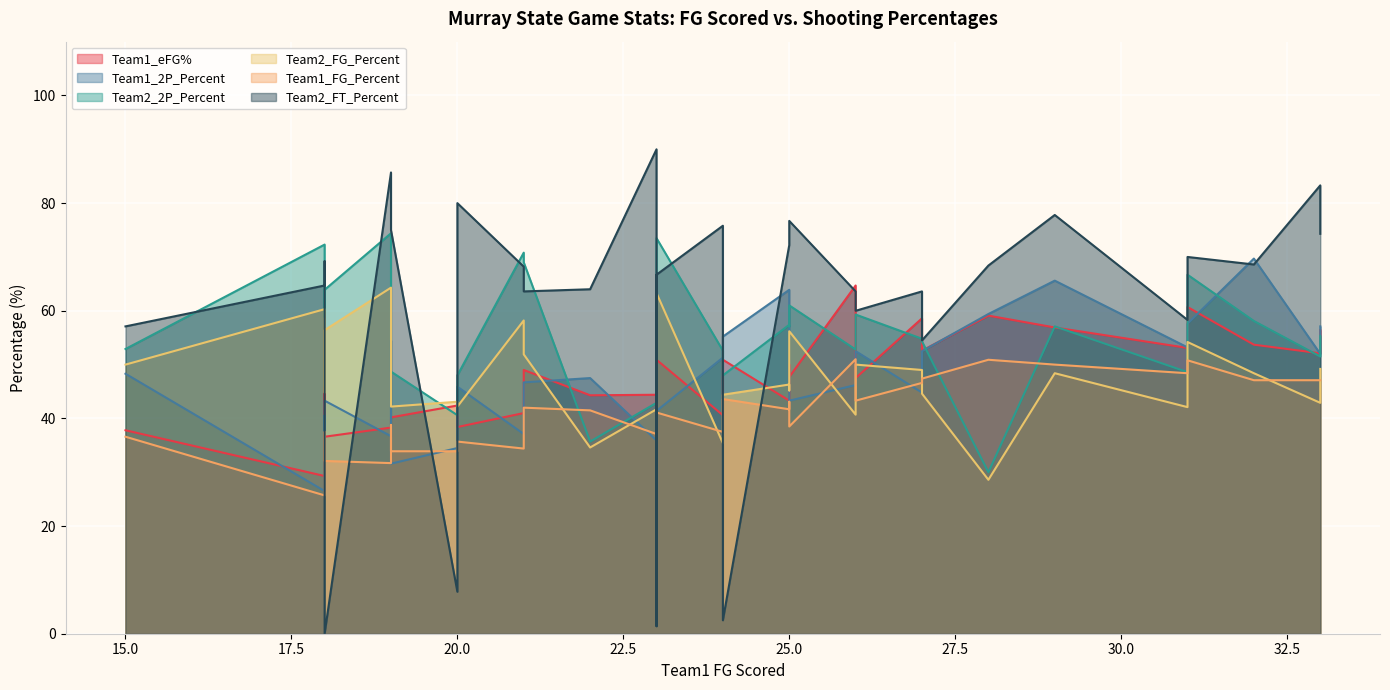

Which series has the largest total across all categories?

Team2_FT_Percent